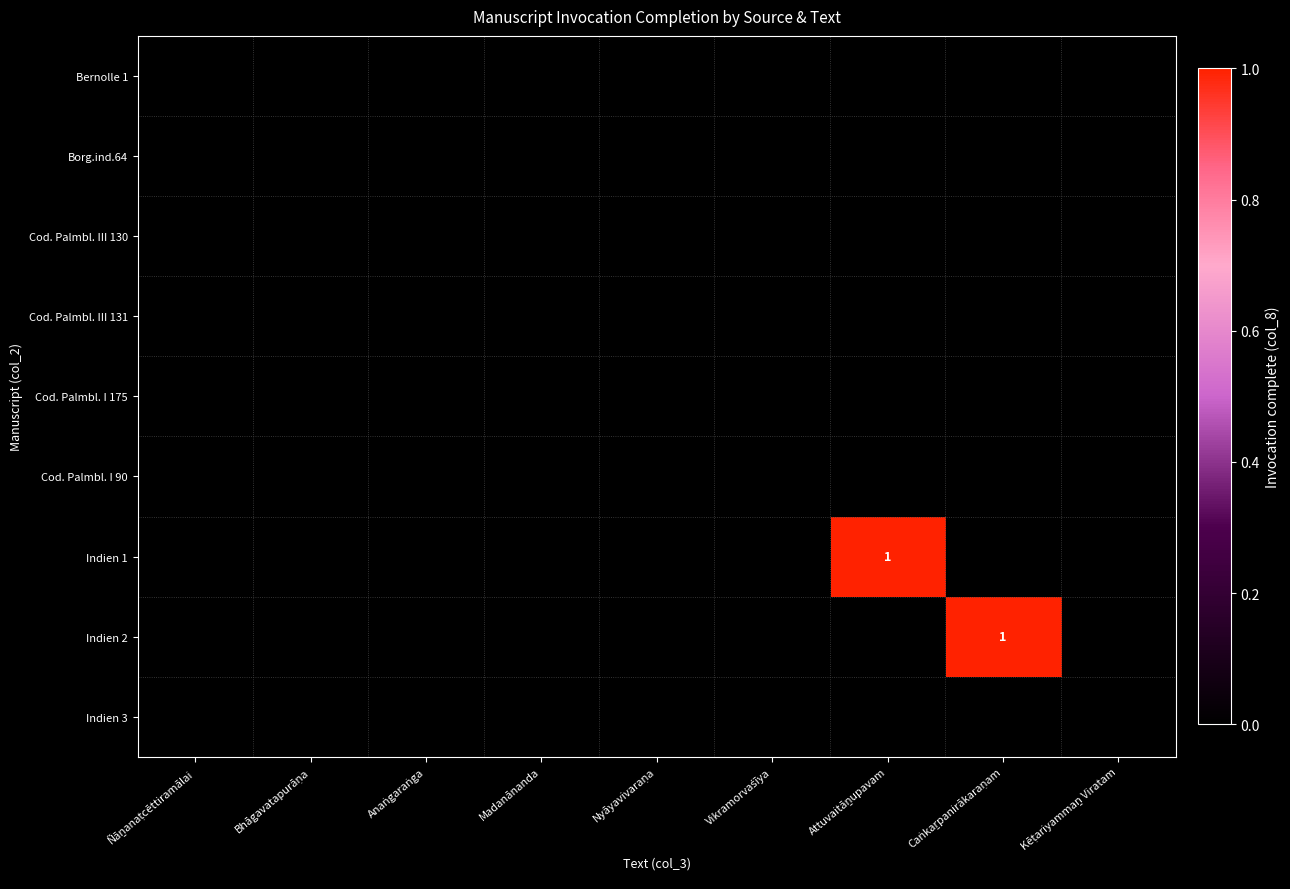

Rank the series by their maximum value, from highest to lowest.

Indien 1, Indien 2, Bernolle 1, Borg.ind.64, Cod. Palmbl. III 130, Cod. Palmbl. III 131, Cod. Palmbl. I 175, Cod. Palmbl. I 90, Indien 3